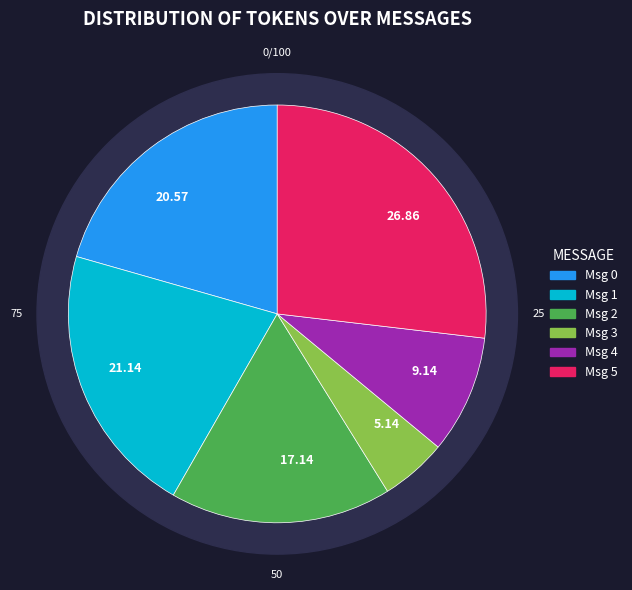

How much of the chart is everything except message_0?

79.4%